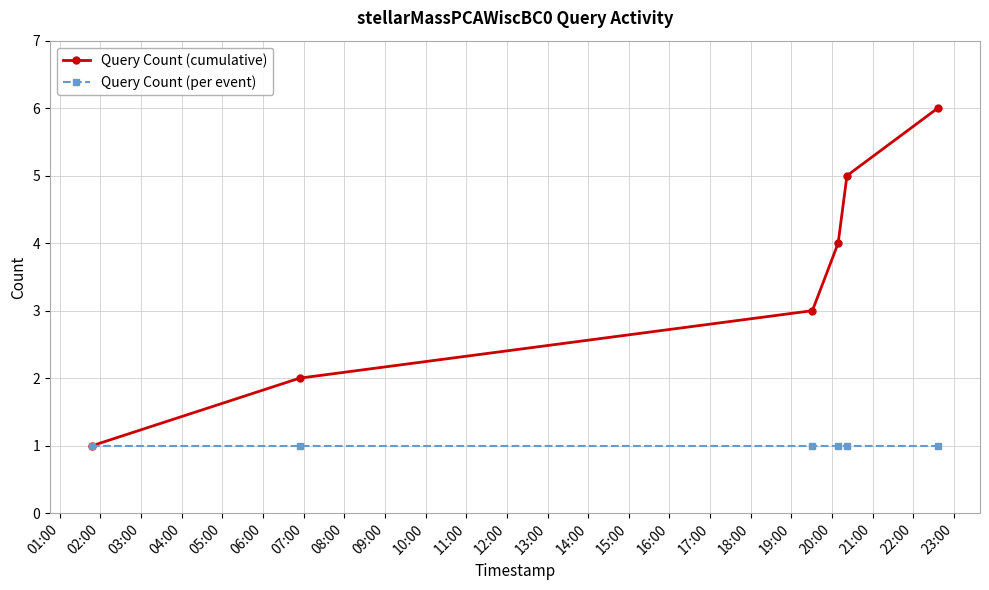

Count the number of data series in this chart.

2